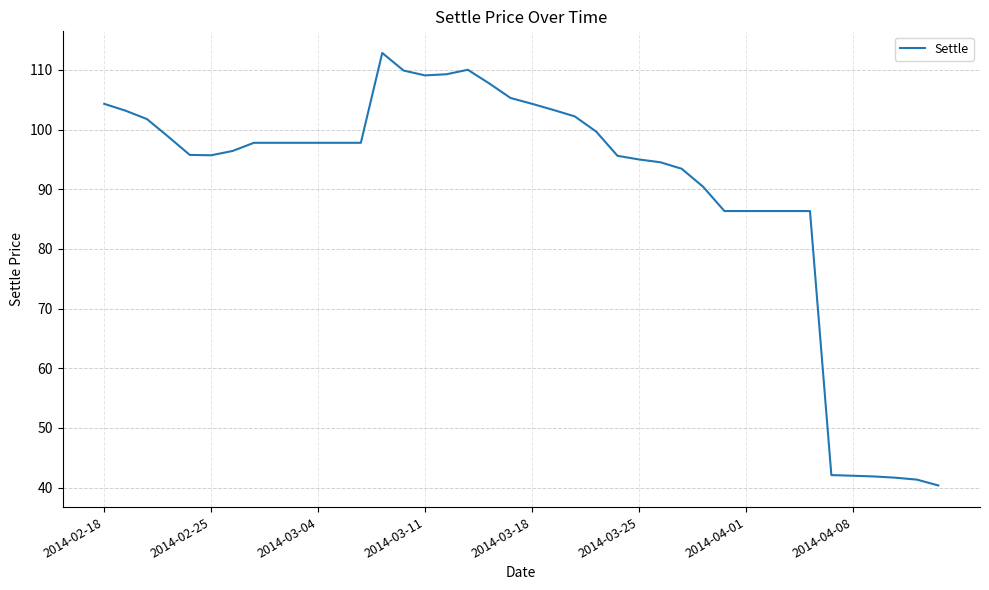

What is the smallest value displayed?

40.4